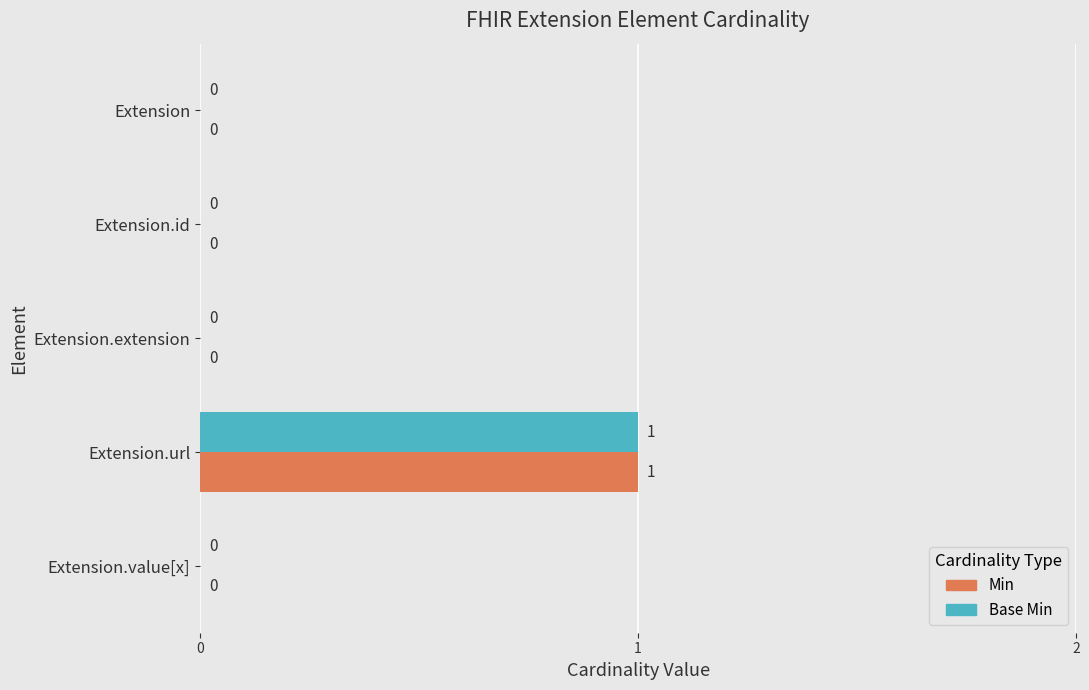

The Min series shows 1 at Extension. True or false?

False